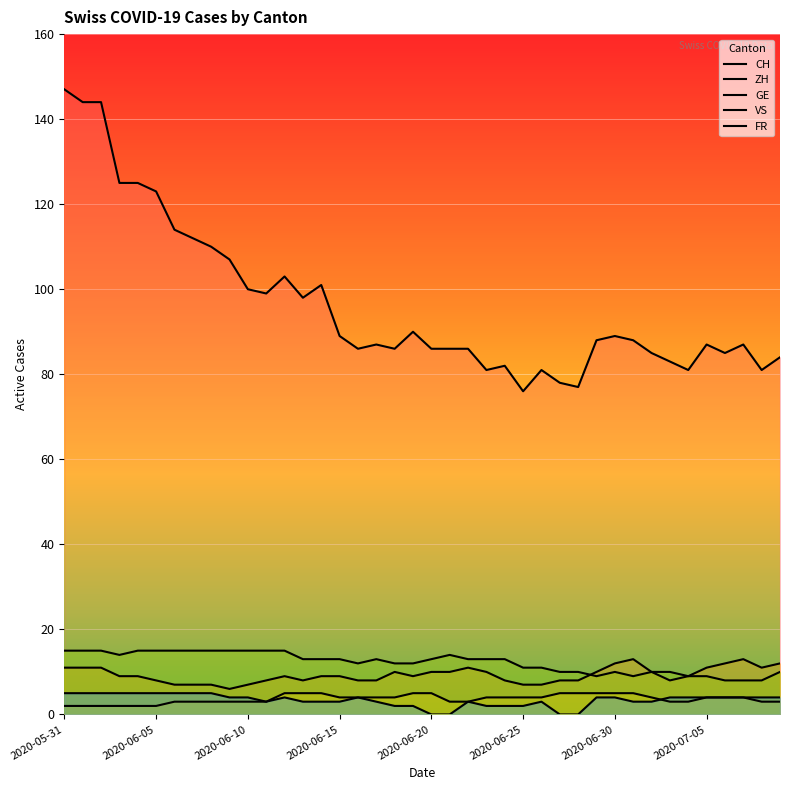

Does the chart display data point markers on the line(s)?

No